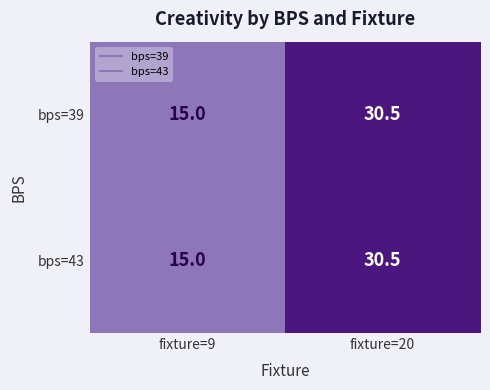

What is the greatest value displayed?

30.5